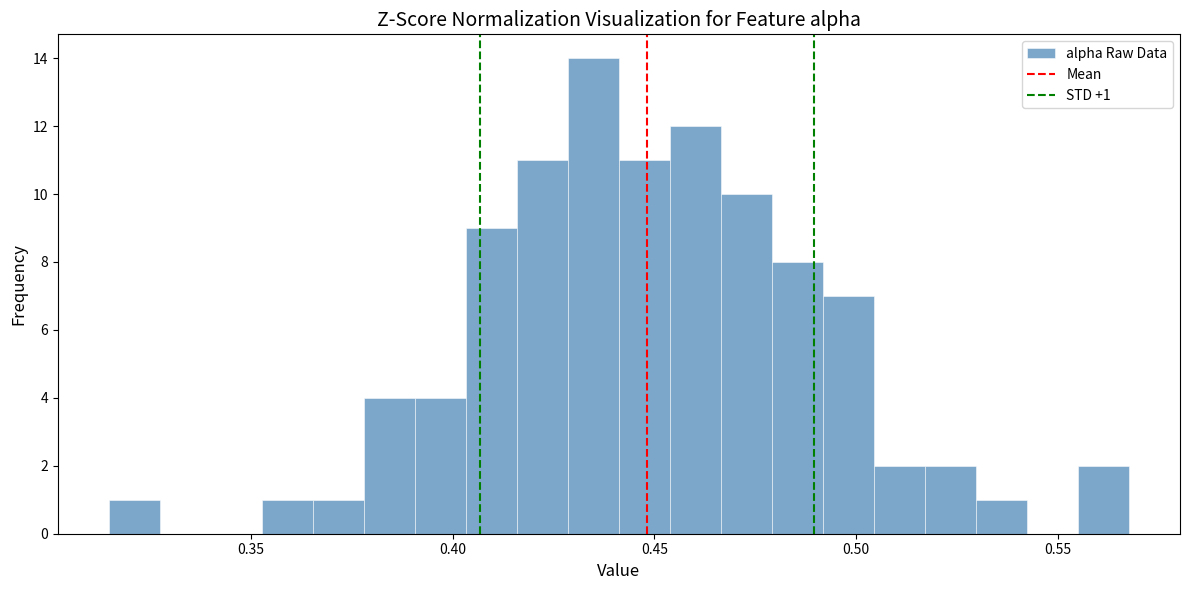

Read against the x-axis, roughly where is the centre of the tallest bar?

0.435